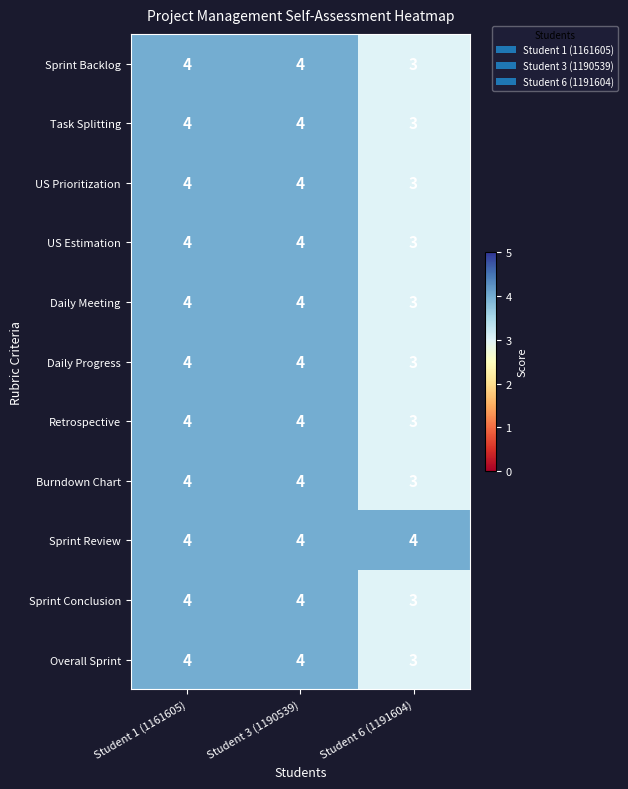

Count the number of categories in the chart.

3